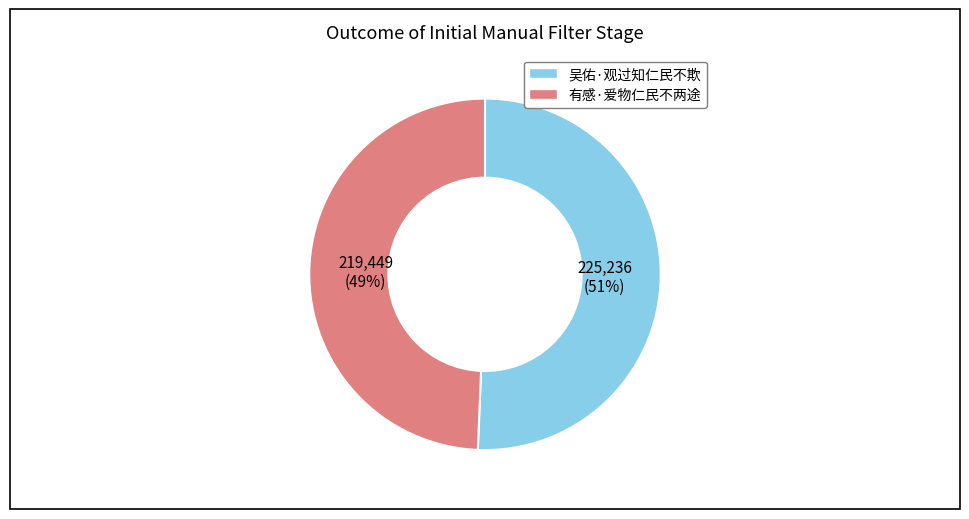

The 有感·爱物仁民不两途 slice represents 38% of the pie. True or false?

False